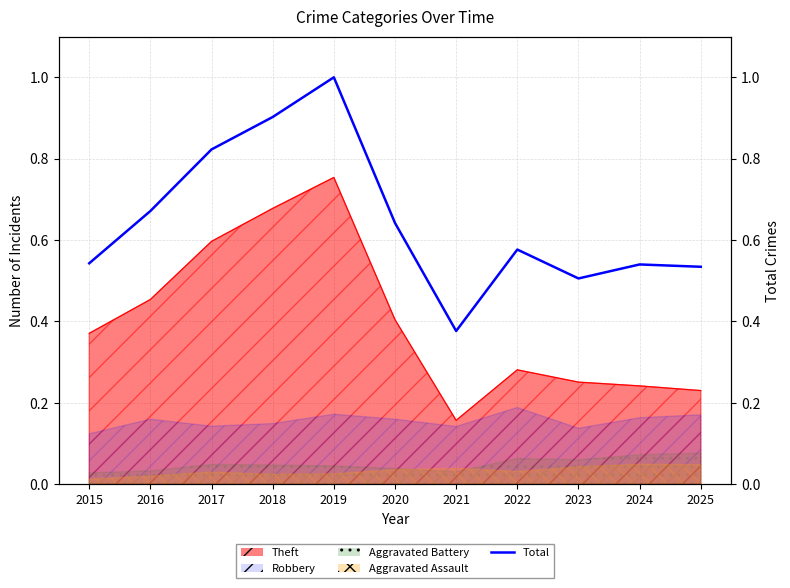

Reading left to right, transcribe all the data shown in this chart.

2015=0.5	2016=0.7	2017=0.8	2018=0.9	2019=1.0	2020=0.6	2021=0.4	2022=0.6	2023=0.5	2024=0.5	2025=0.5